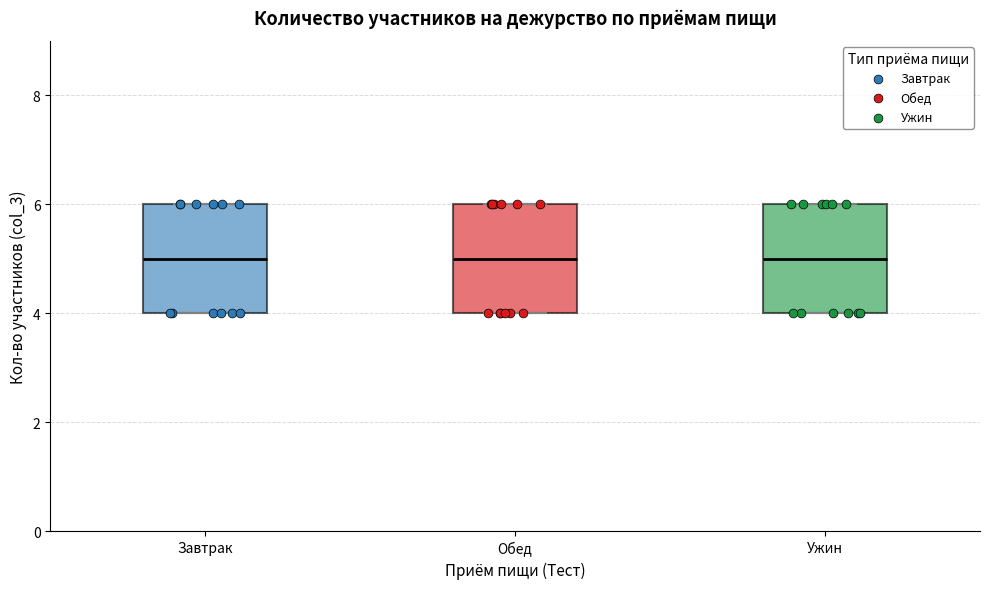

Reading left to right, read every box against the y-axis: the position of its median line, the range the box covers, and the ends of its whiskers. The values are not printed on the chart, so give them approximately, as read against the axis.

Завтрак: median 5, box 4 to 6, whiskers 4 to 6
Обед: median 5, box 4 to 6, whiskers 4 to 6
Ужин: median 5, box 4 to 6, whiskers 4 to 6